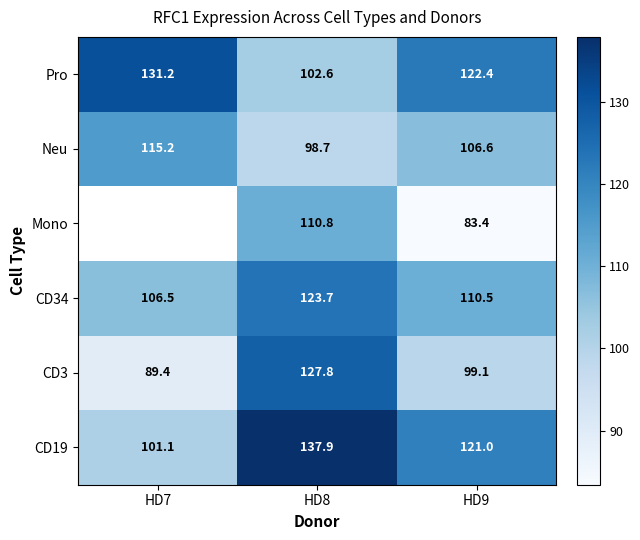

Is it true that CD3 equals 193.4 at HD8?

False